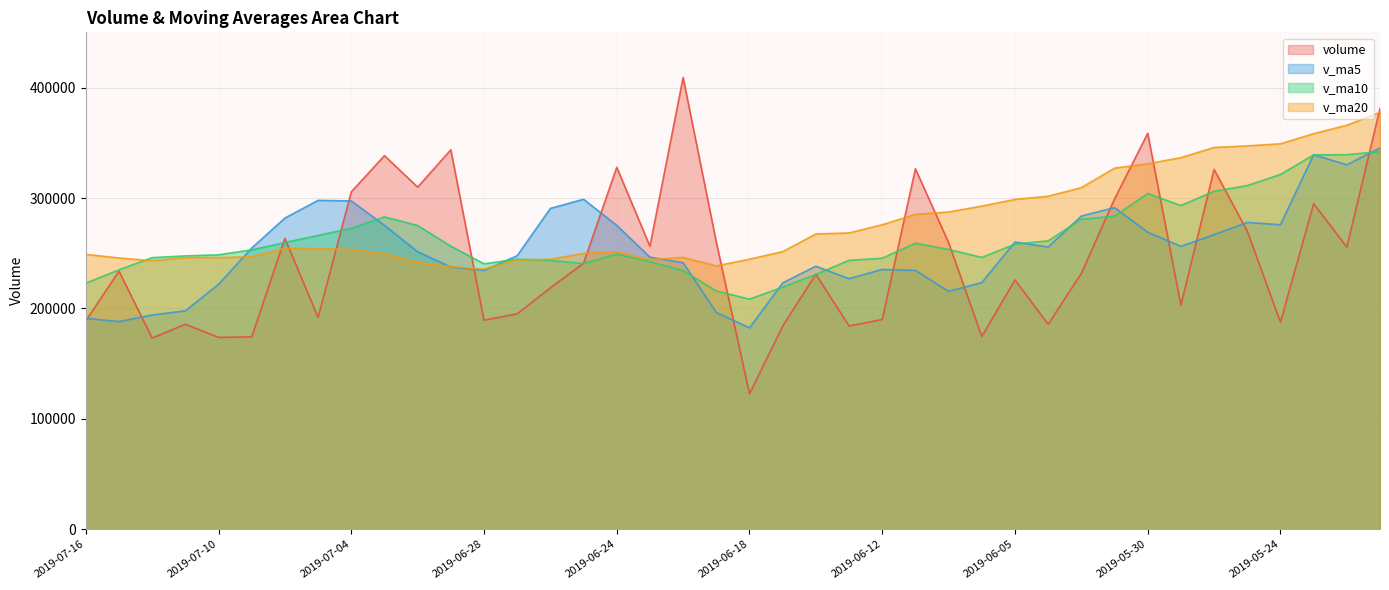

Does the chart have visible grid lines?

Yes